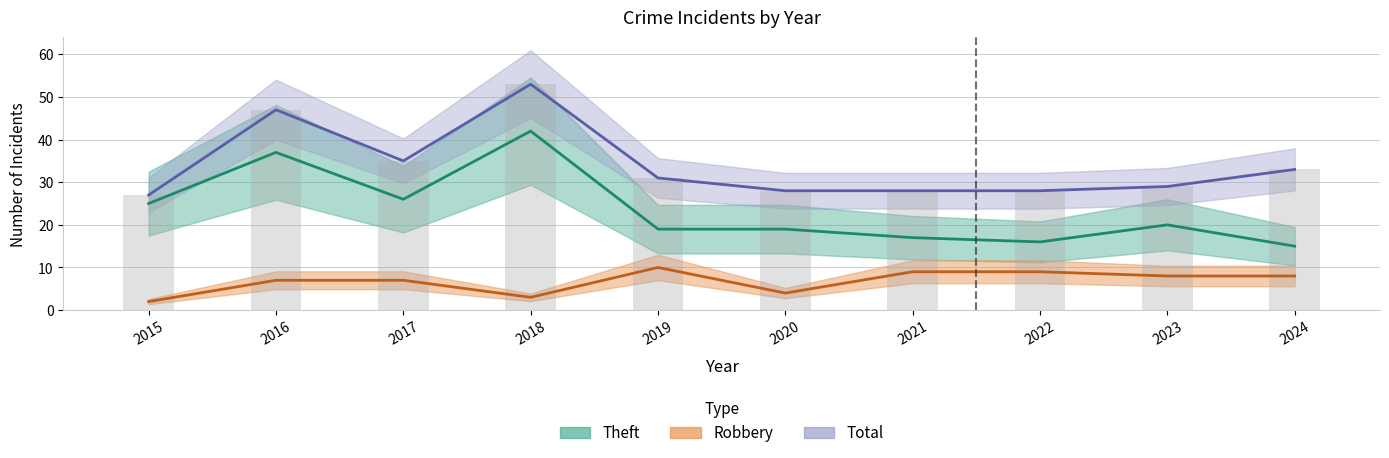

At which label does Total reach its minimum?

2015